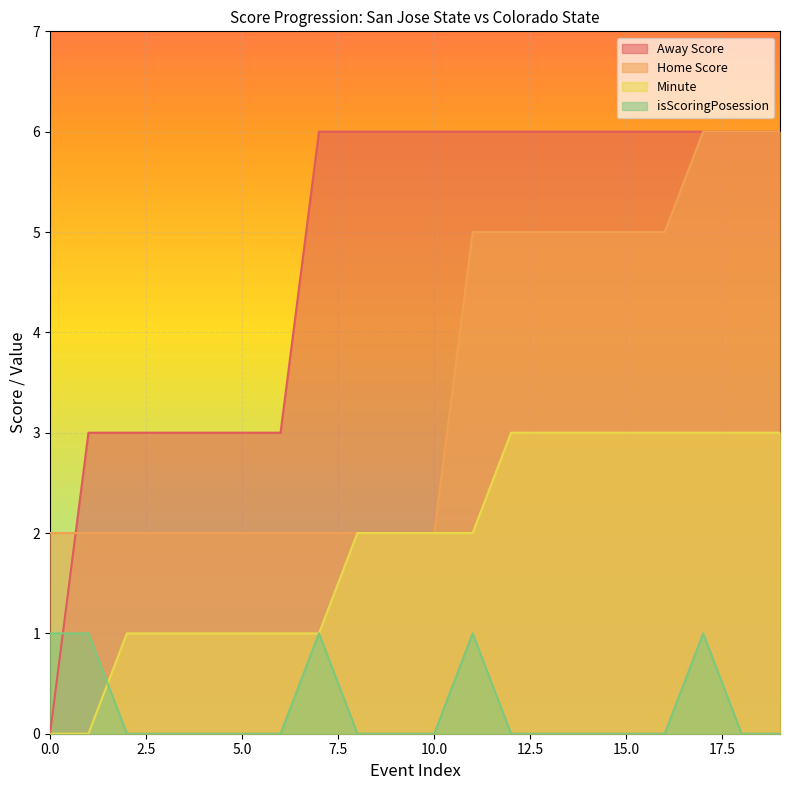

The value of Minute at 18 is 3. True or false?

True